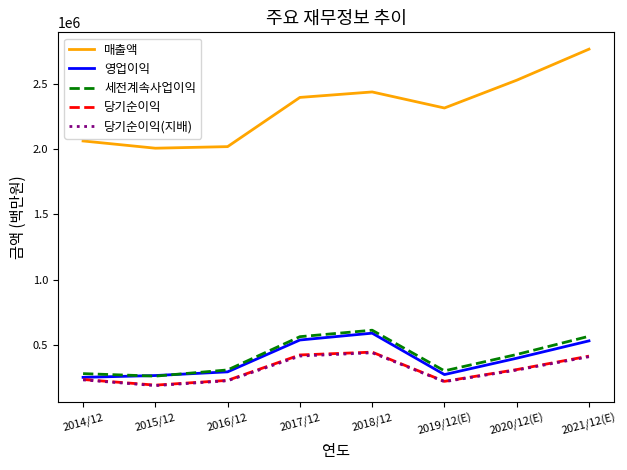

What is the sum of the 세전계속사업이익 values at 2021/12(E) and 2016/12?

872296